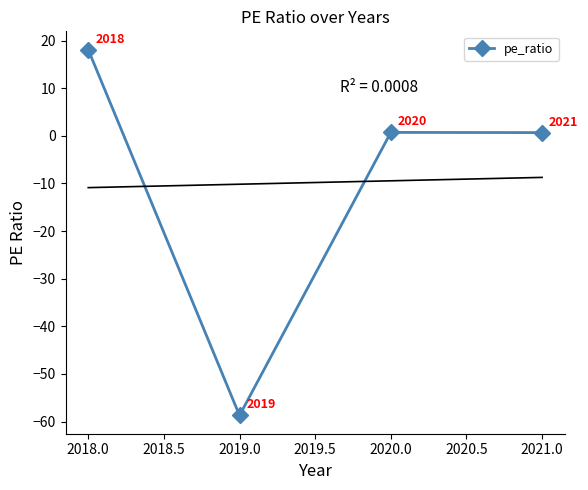

How many lines are shown in the chart?

1